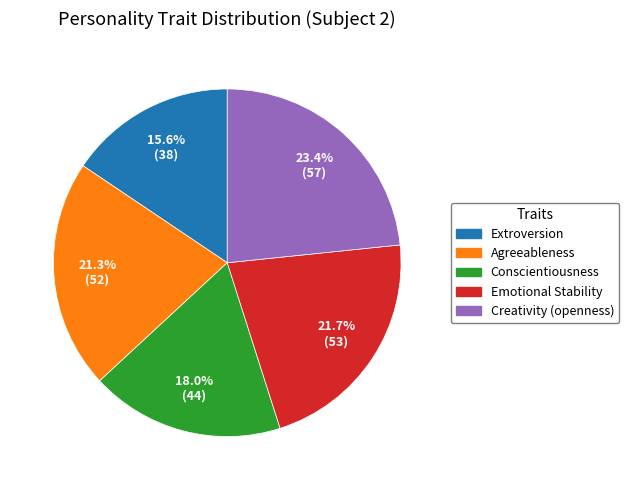

What percentage do Conscientiousness and Creativity (openness) together represent?

41.4%